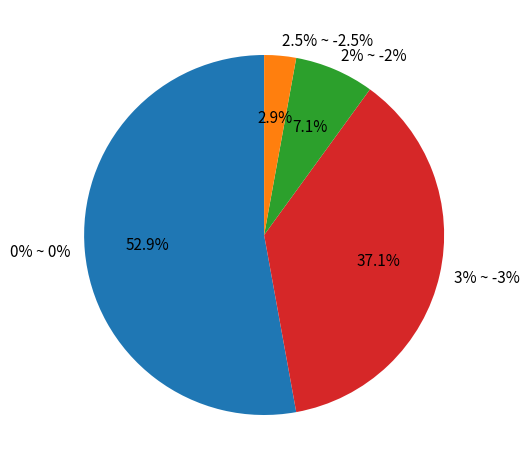

Is it true that 2% ~ -2% is 13% of the pie?

False